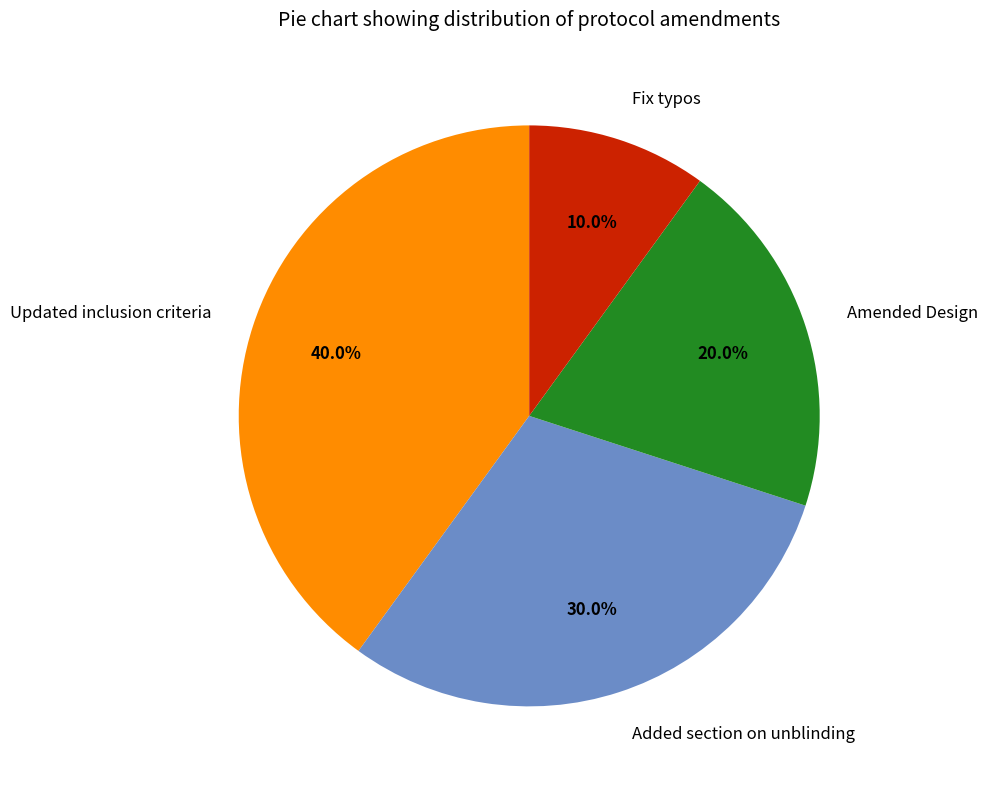

Between Added section on unblinding and Fix typos, which is larger?

Added section on unblinding